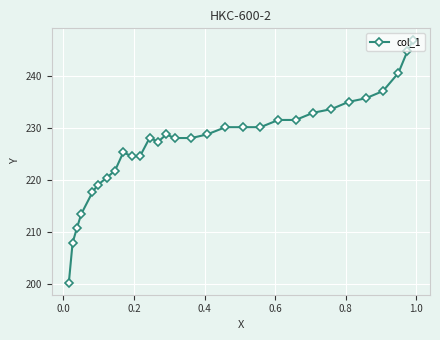

What is the difference between the maximum and minimum values?

46.4